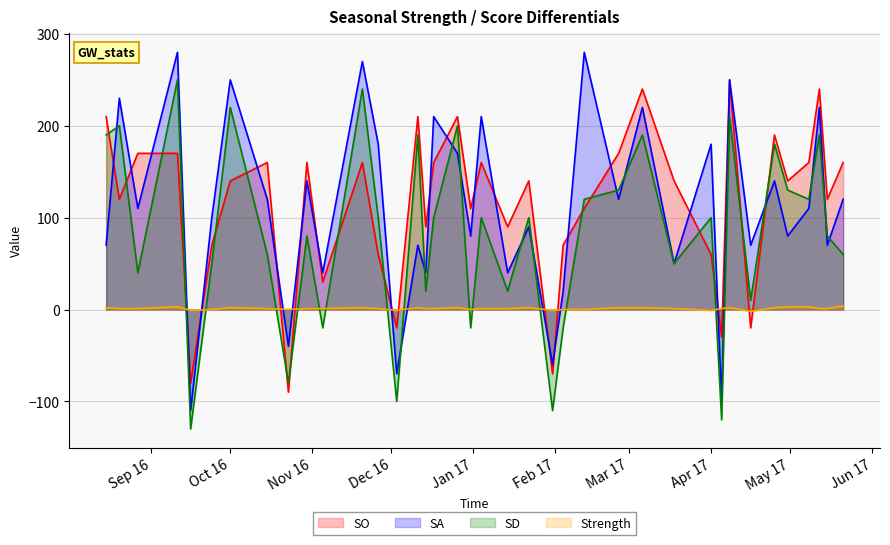

In SD, how many points are higher than both neighbors (excluding endpoints)?

14